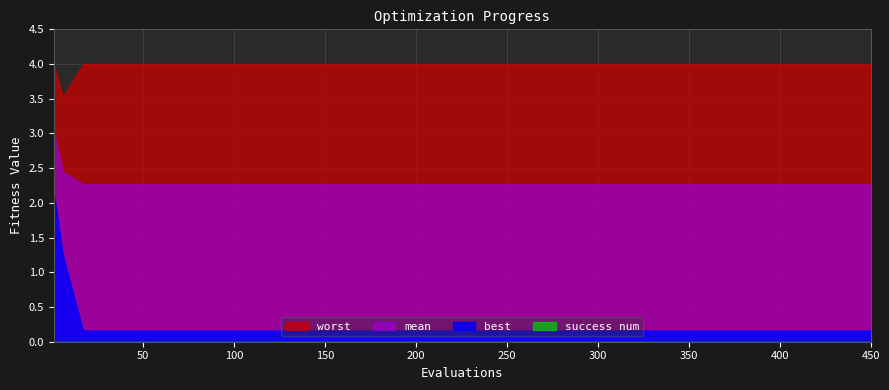

Is it true that worst equals 1.8 at 200?

False